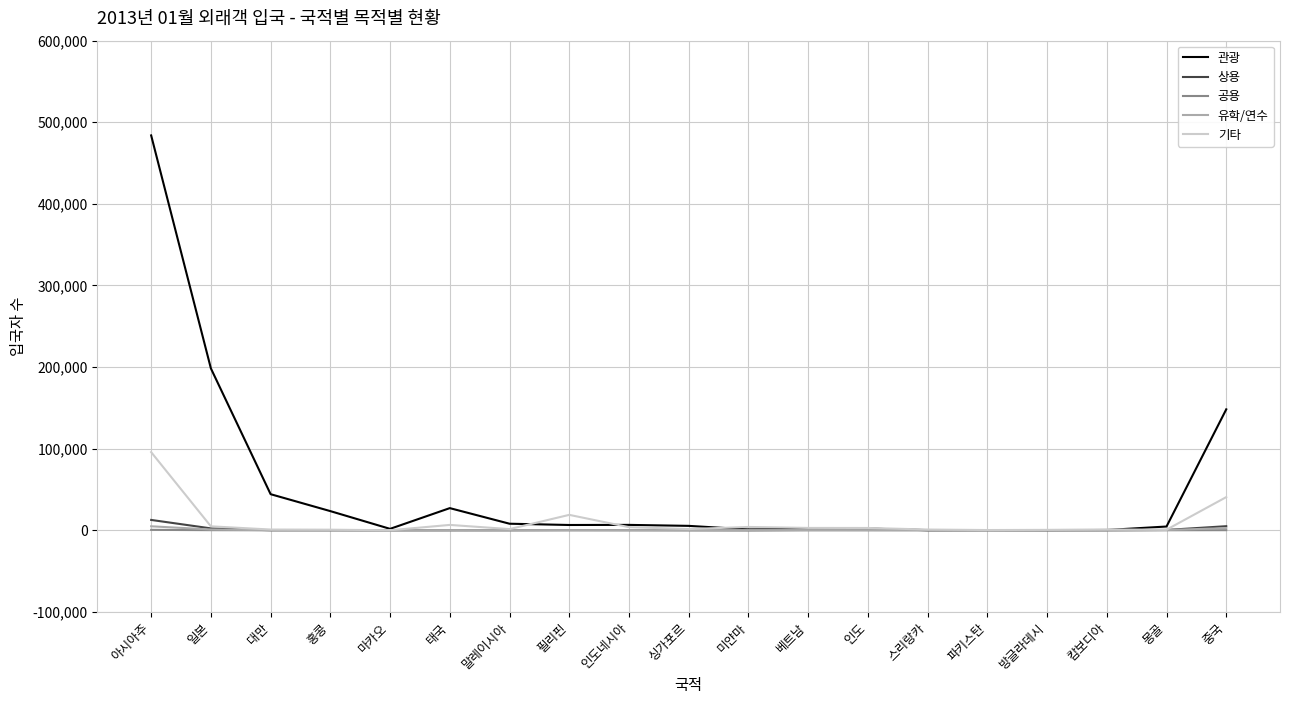

What is the highest value of the 기타 series?

95701